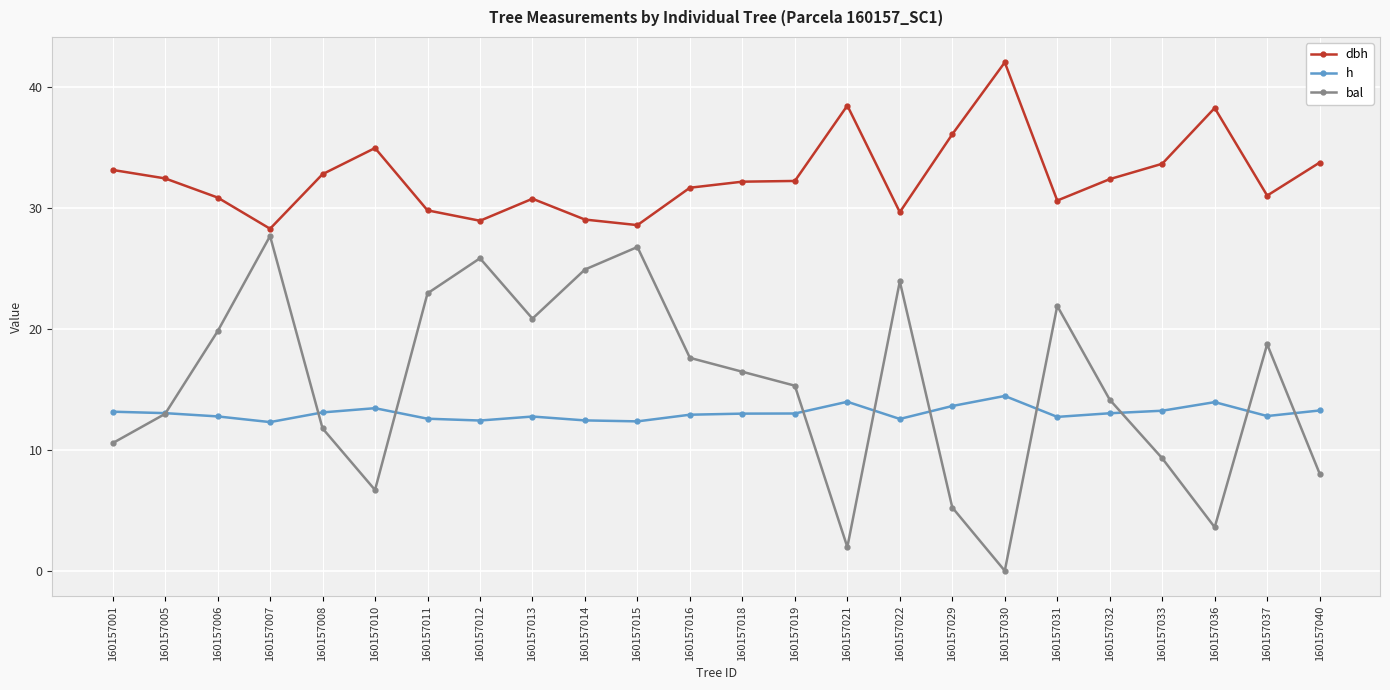

What is the value of the dbh point at the 9th from the left?

30.8